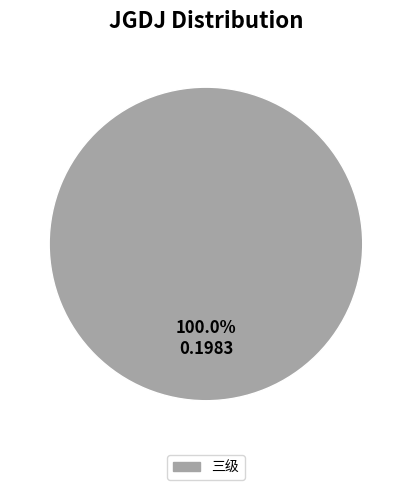

How many slices are in this pie chart?

1